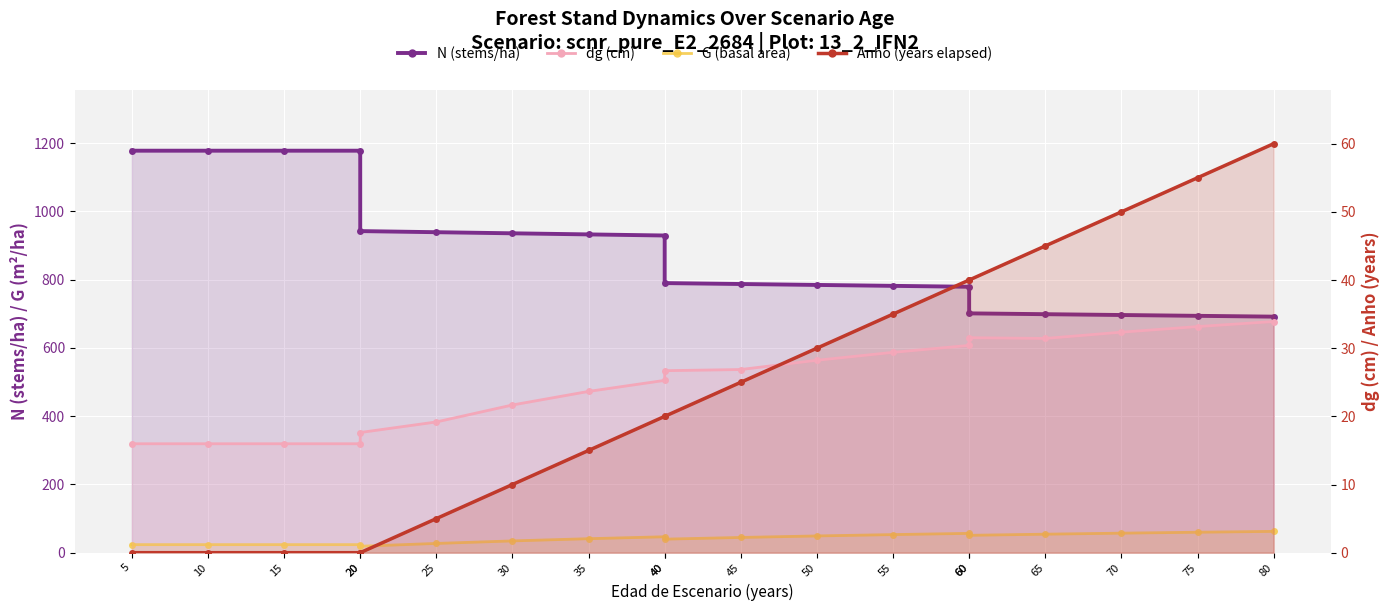

At which category is the sum across all series the highest?

5